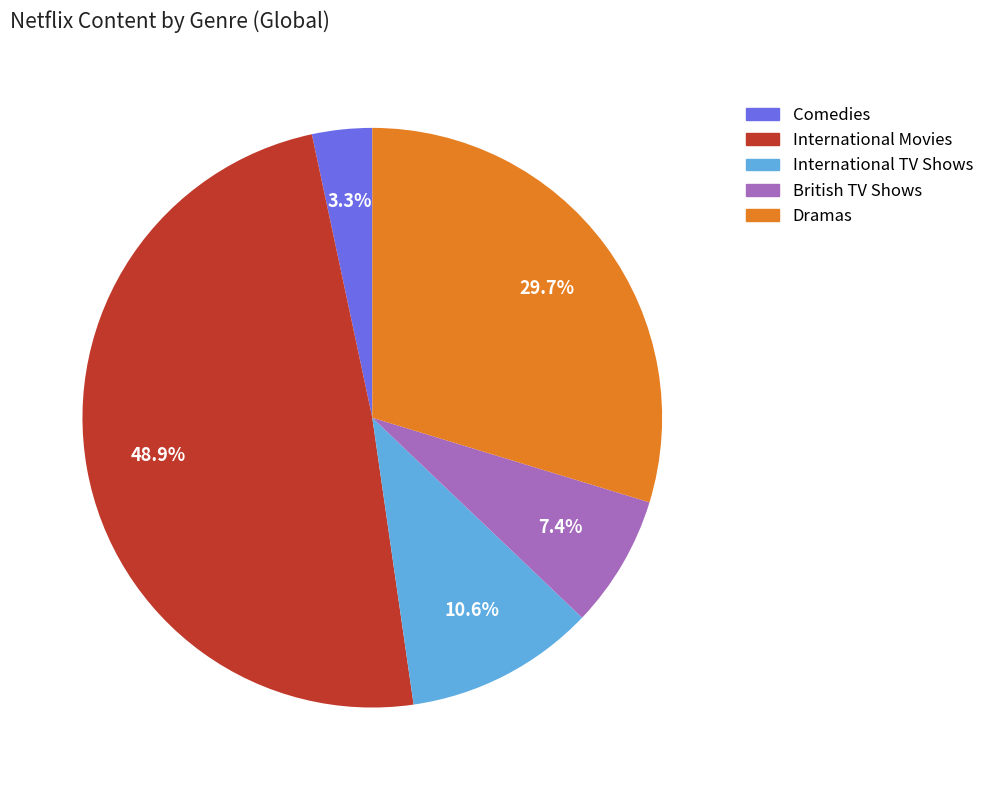

What is the largest slice in the pie chart?

International Movies